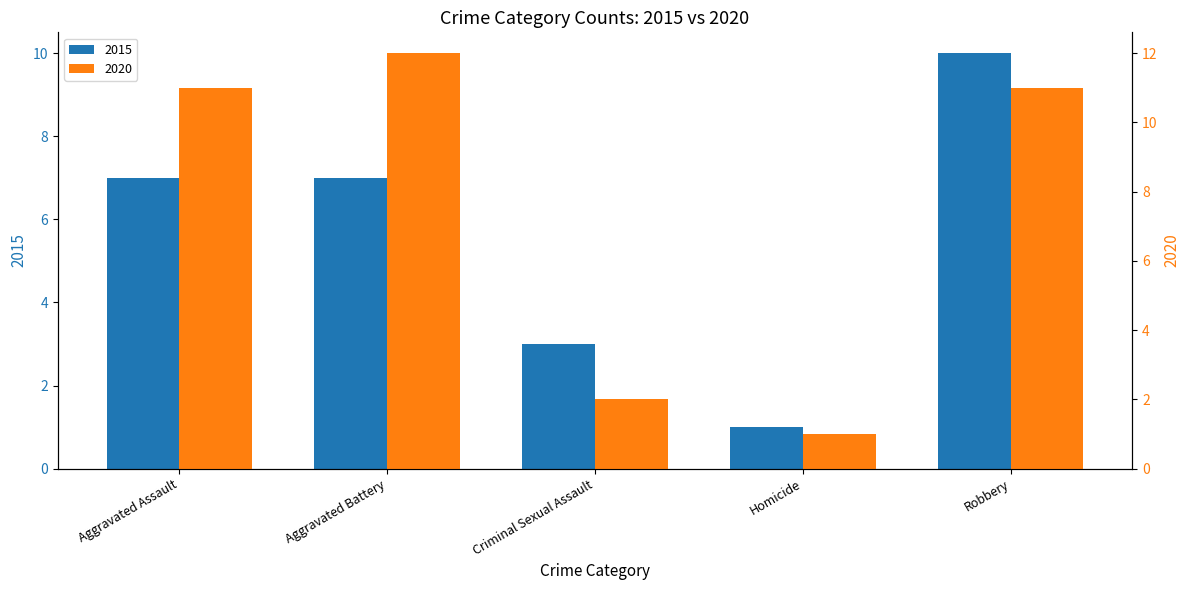

How many values in the 2020 series exceed 11?

1